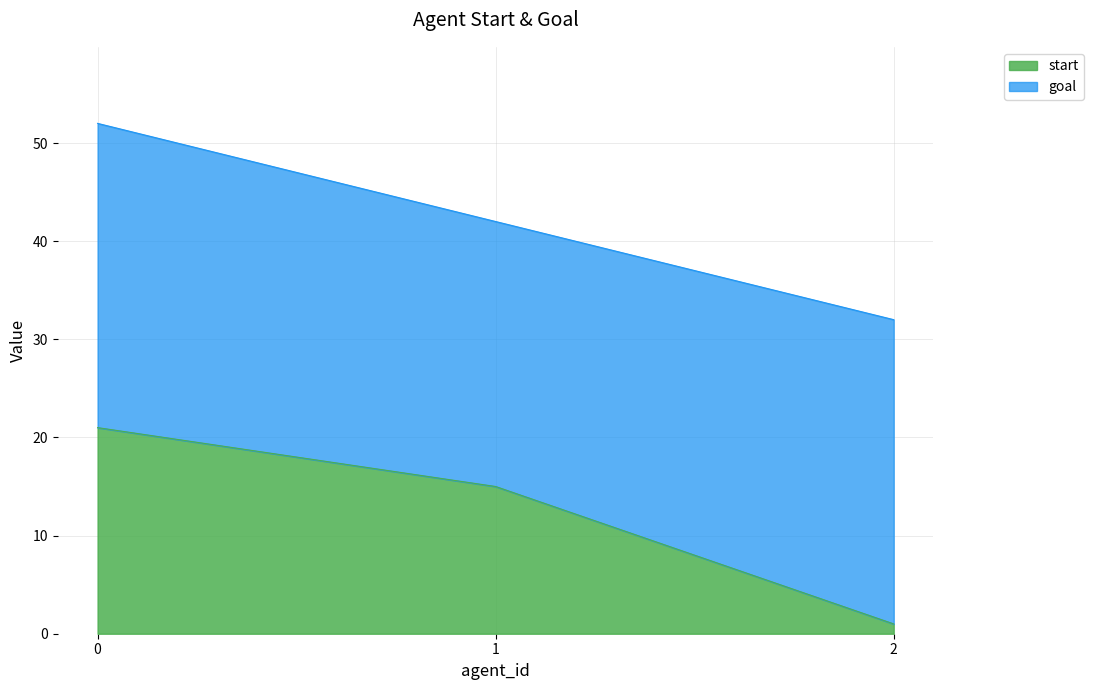

Rank the categories by value from lowest to highest.

2, 1, 0